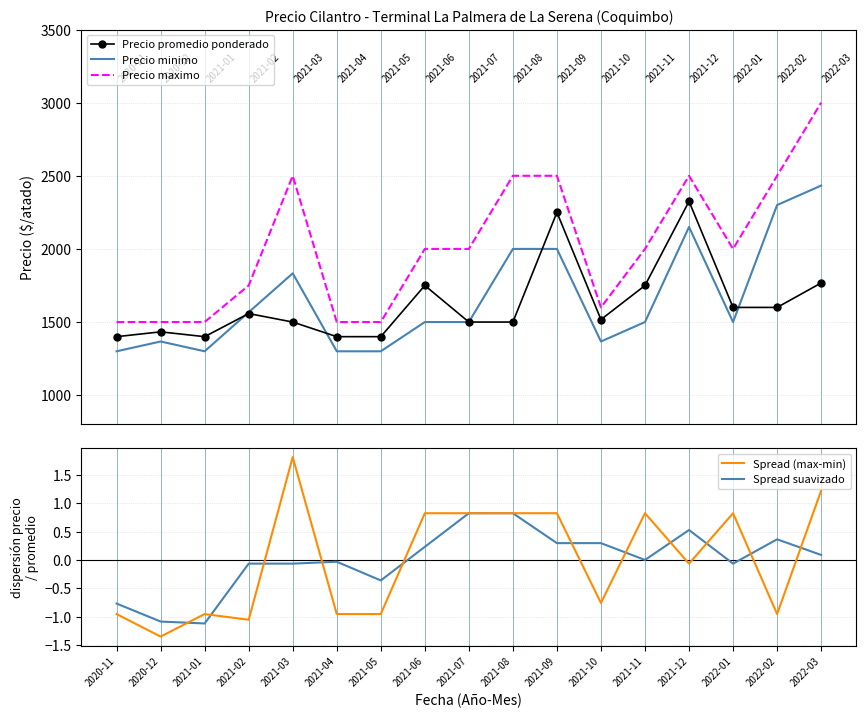

The value of Precio minimo at 2022-03 is 3834.2. True or false?

False